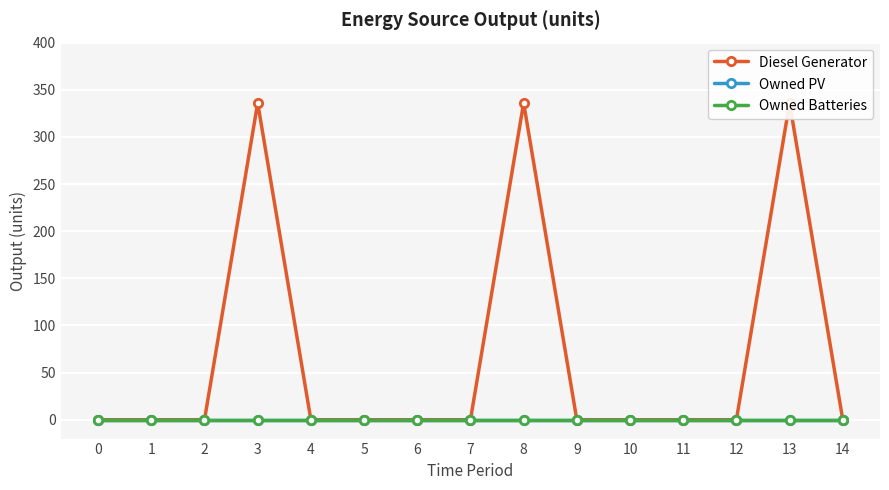

True or false: Diesel Generator and Owned PV intersect in this chart.

False